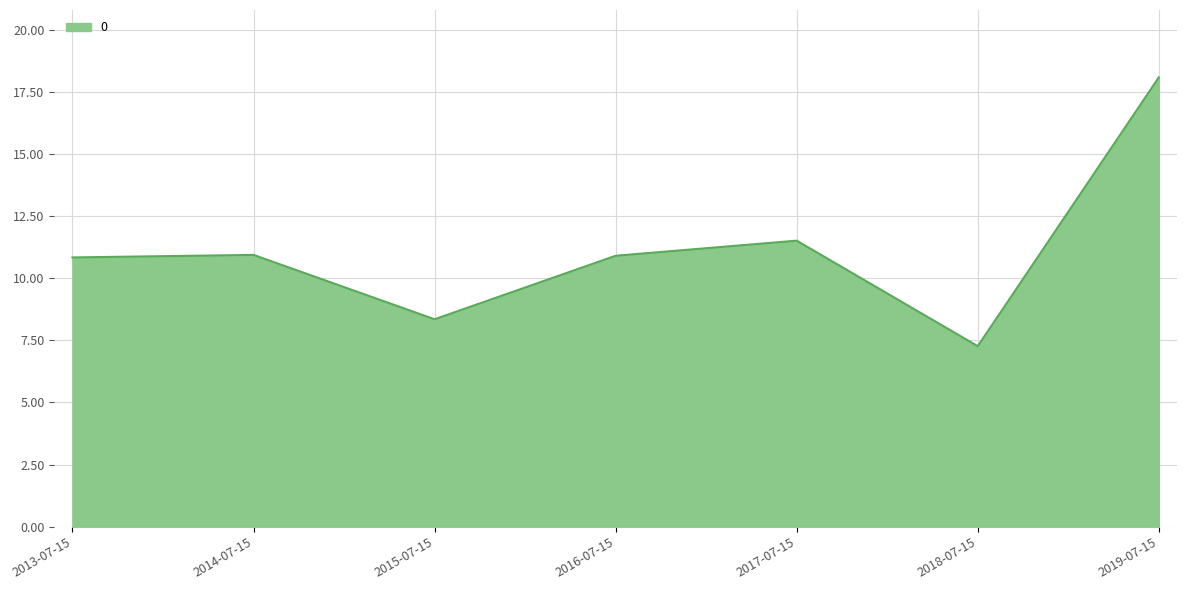

Is it true that the value at 2014-07-15 is 10.9?

True